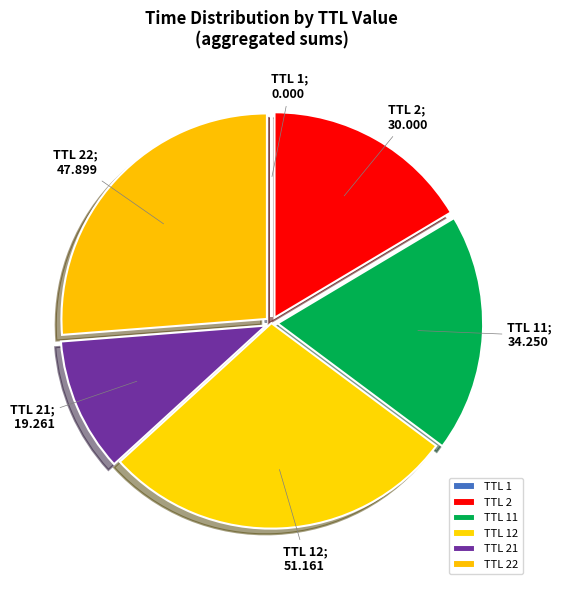

Rank the categories by value from lowest to highest.

TTL 1, TTL 21, TTL 2, TTL 11, TTL 22, TTL 12